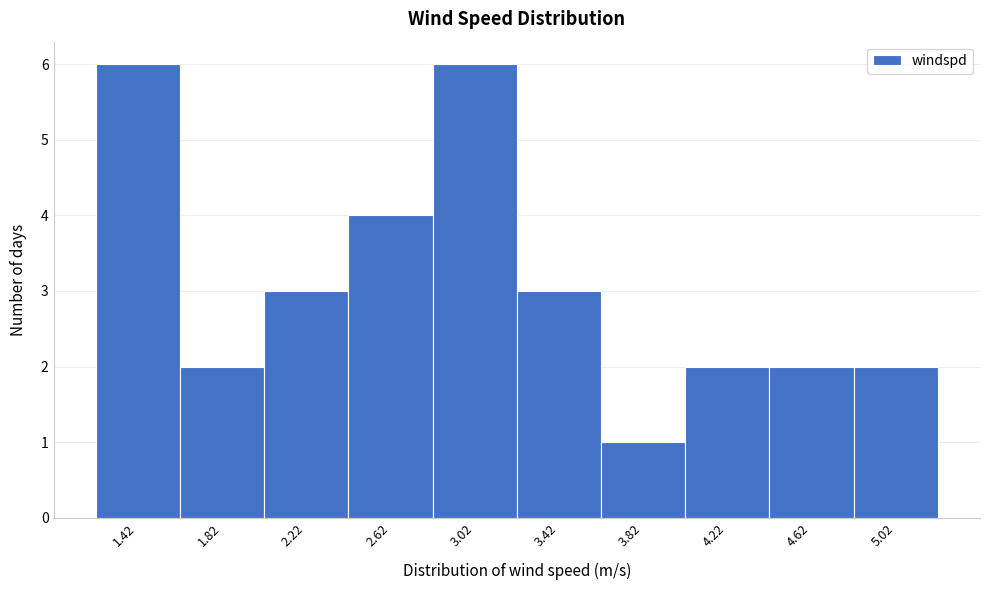

Reading left to right, what are all the values shown in this chart?

1.42=6	1.82=2	2.22=3	2.62=4	3.02=6	3.42=3	3.82=1	4.22=2	4.62=2	5.02=2